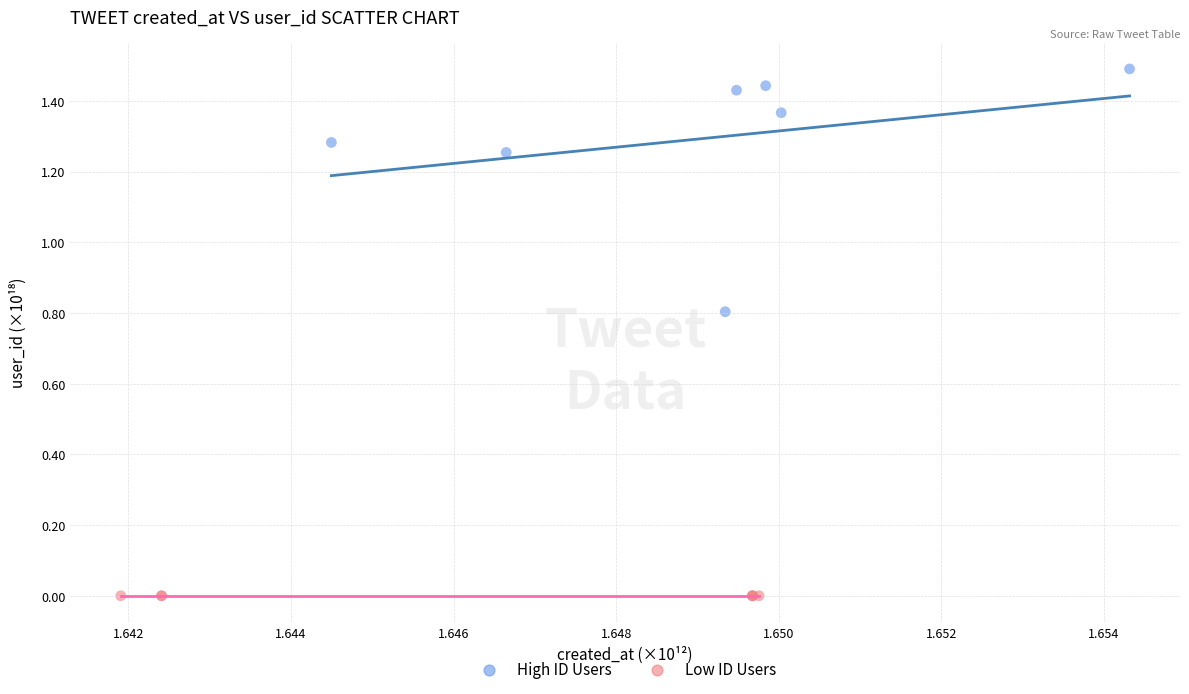

Which series contains the highest Y value?

High ID Users